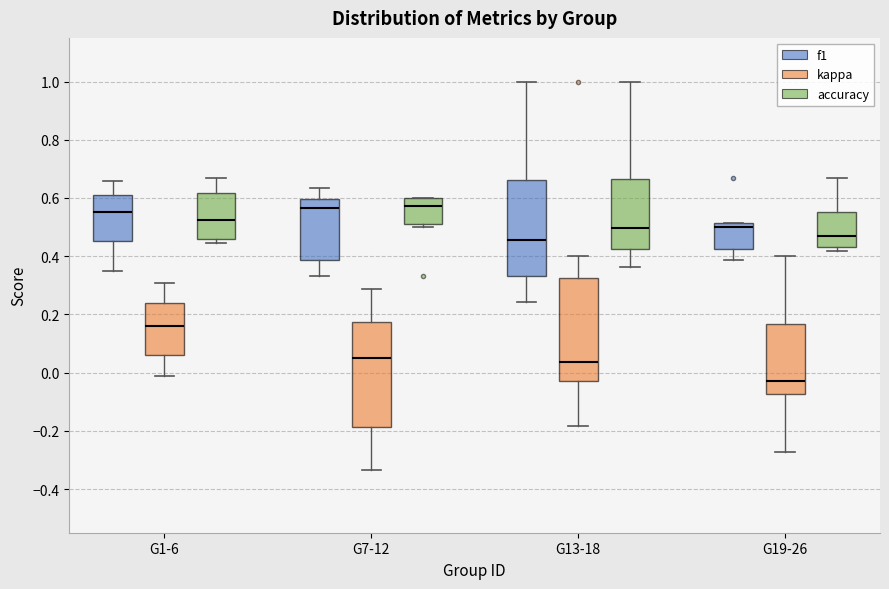

Reading left to right, read every box against the y-axis: the position of its median line, the range the box covers, and the ends of its whiskers. The values are not printed on the chart, so give them approximately, as read against the axis.

G1-6 (f1): median 0.56, box 0.46 to 0.62, whiskers 0.36 to 0.66
G1-6 (kappa): median 0.16, box 0.06 to 0.24, whiskers -0.02 to 0.30
G1-6 (accuracy): median 0.52, box 0.46 to 0.62, whiskers 0.44 to 0.66
G7-12 (f1): median 0.56, box 0.38 to 0.60, whiskers 0.34 to 0.64
G7-12 (kappa): median 0.04, box -0.18 to 0.18, whiskers -0.34 to 0.28
G7-12 (accuracy): median 0.58, box 0.52 to 0.60, whiskers 0.50 to 0.60
G13-18 (f1): median 0.46, box 0.34 to 0.66, whiskers 0.24 to 1.00
G13-18 (kappa): median 0.04, box -0.02 to 0.32, whiskers -0.18 to 0.40
G13-18 (accuracy): median 0.50, box 0.42 to 0.66, whiskers 0.36 to 1.00
G19-26 (f1): median 0.50, box 0.42 to 0.52, whiskers 0.38 to 0.52
G19-26 (kappa): median -0.02, box -0.08 to 0.16, whiskers -0.28 to 0.40
G19-26 (accuracy): median 0.46, box 0.44 to 0.56, whiskers 0.42 to 0.66